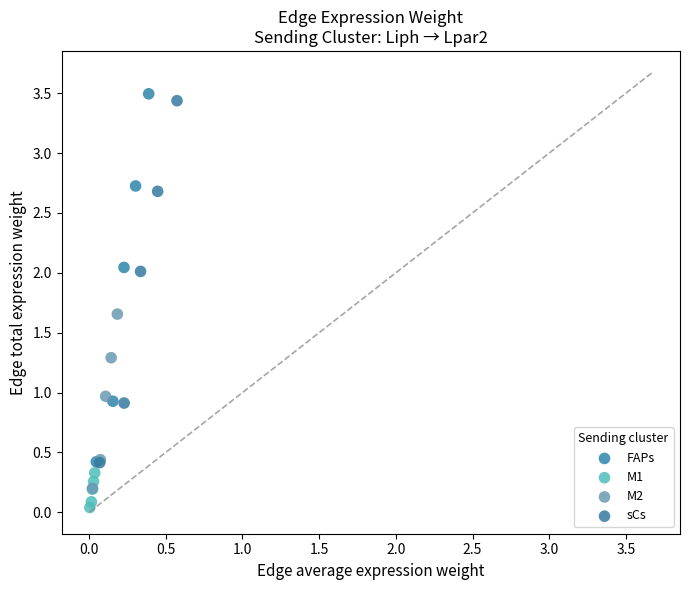

Which series reaches the minimum Y coordinate?

M1